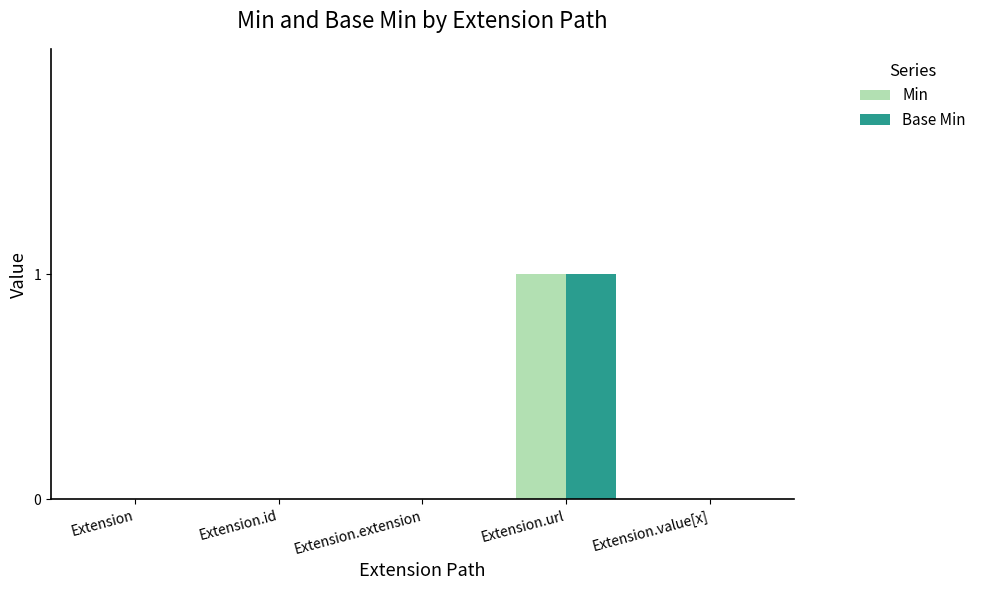

True or false: Min has a value of 0 at Extension.id.

True